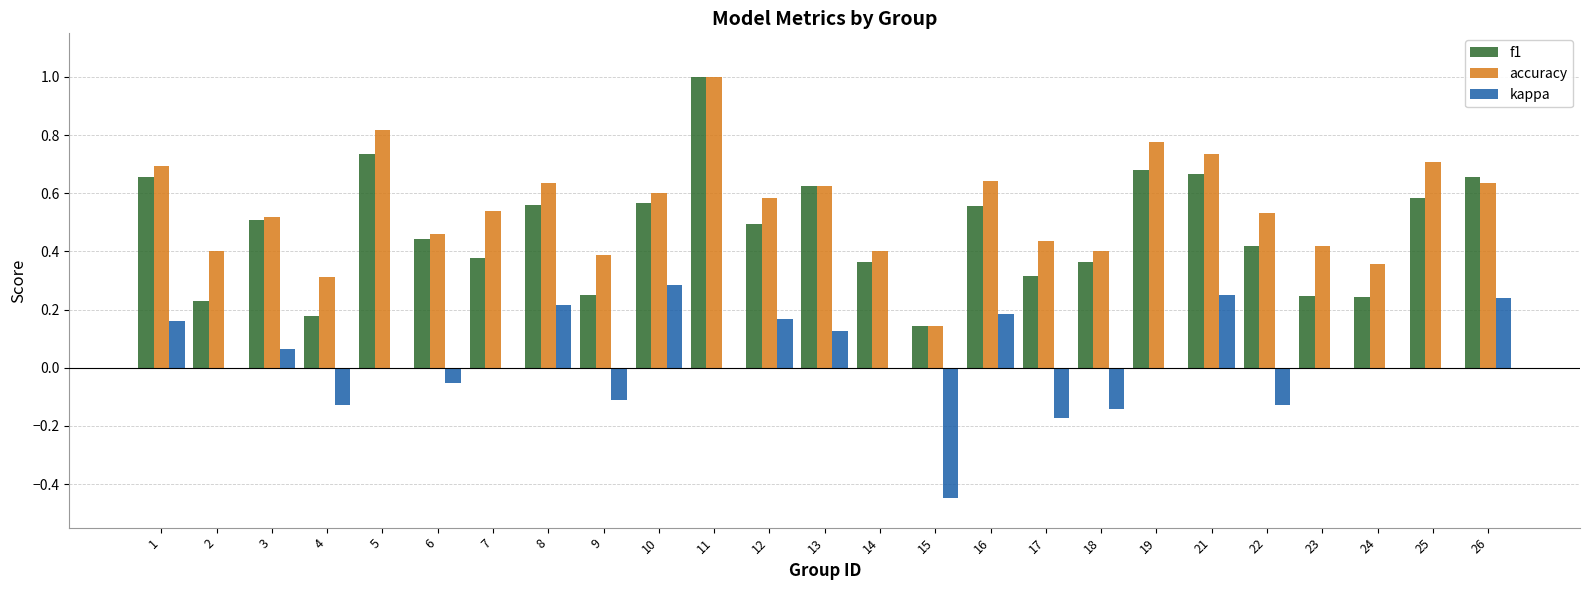

What is the maximum value shown in the chart?

1.0